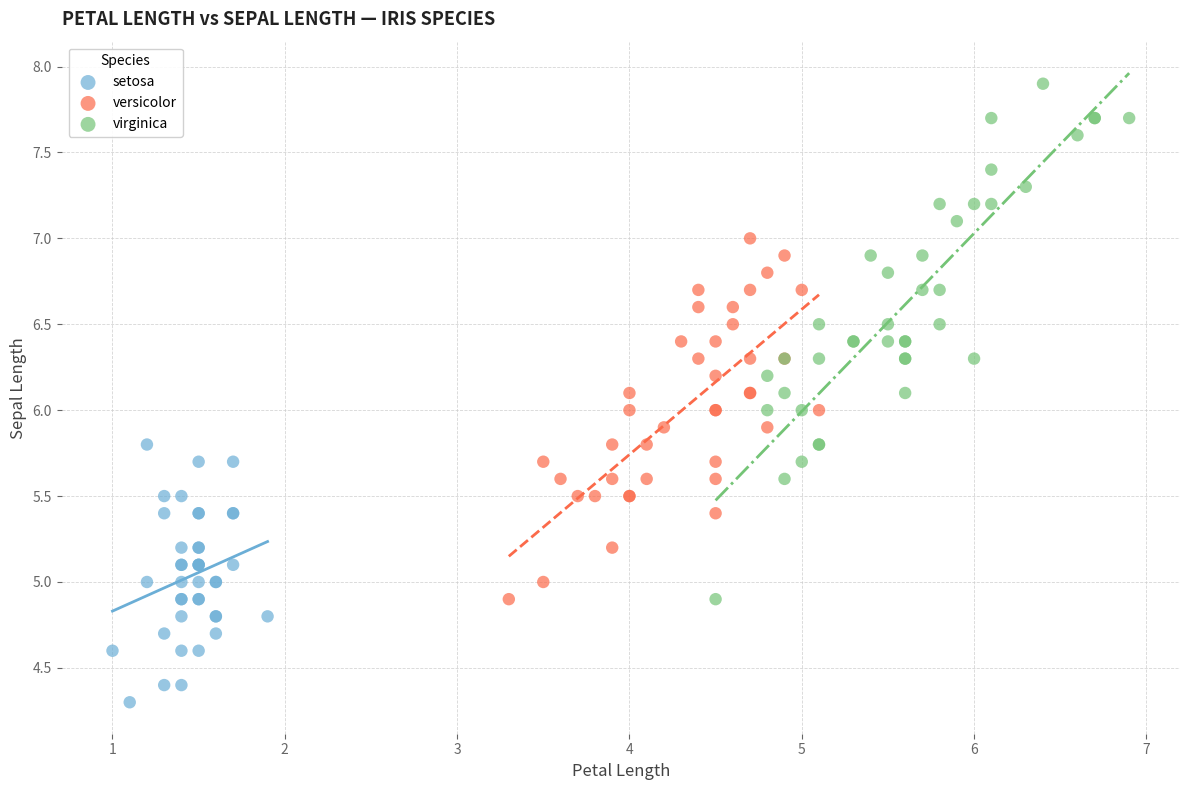

Which series contains the highest Y value?

virginica